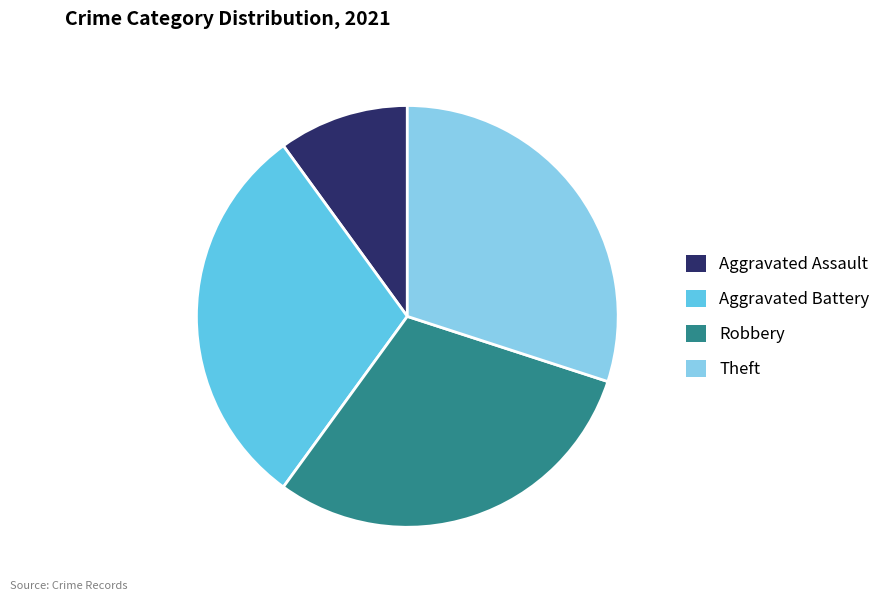

The Theft slice represents 20% of the pie. True or false?

False